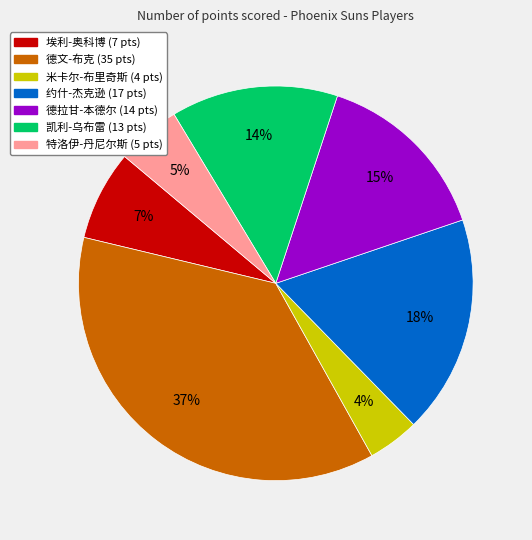

How many segments does this pie chart have?

7